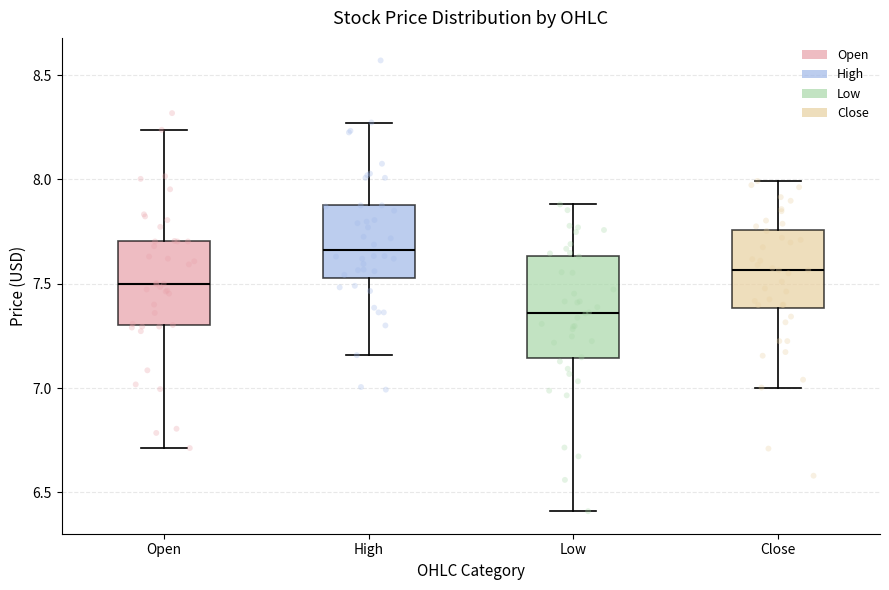

Where does the lower whisker of the box for Close end on the y-axis? The values are not printed on the chart, so give them approximately, as read against the axis.

7.00